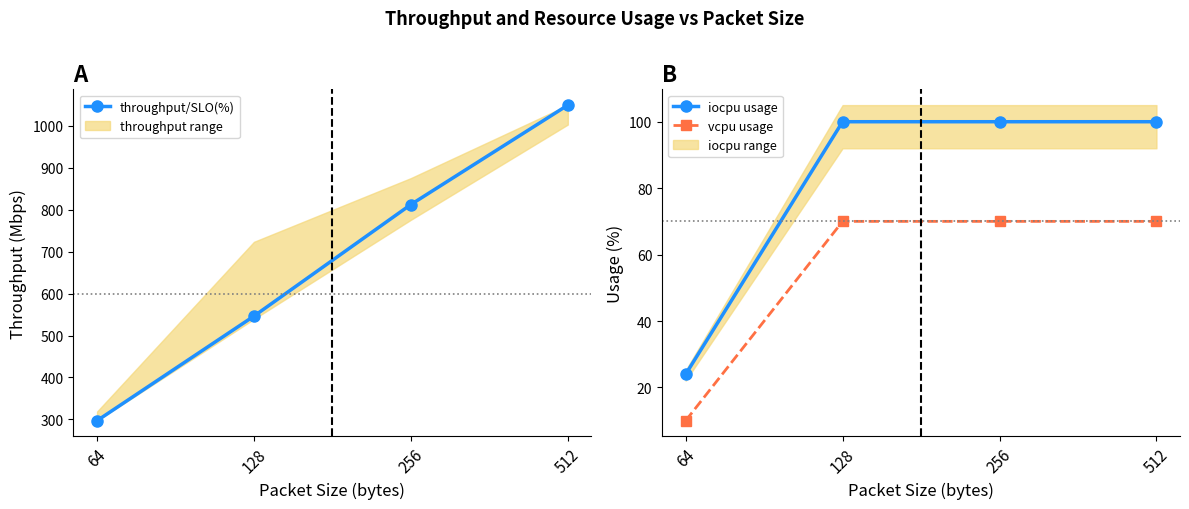

Reading left to right, list all the values displayed in this chart.

throughput/SLO(%): 296.9	546.4	812.6	1049.8
iocpu usage: 24.0	100.0	100.0	100.0
vcpu usage: 10.0	70.0	70.0	70.0